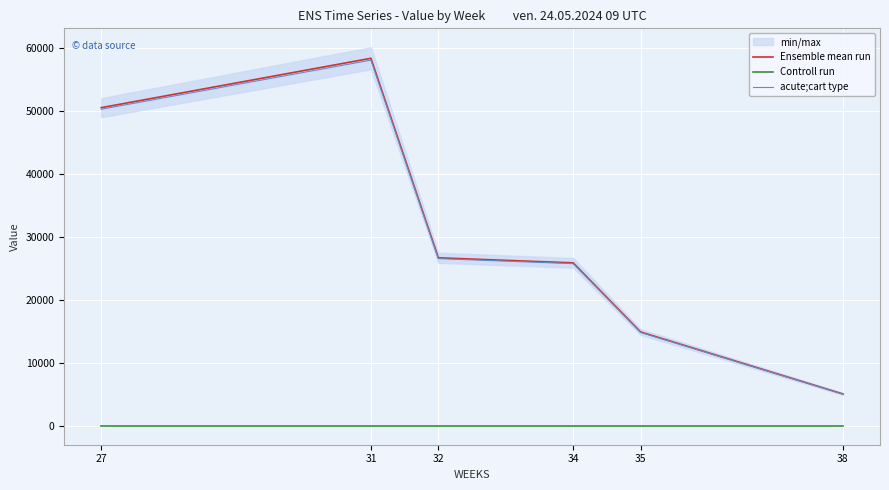

Is the value of acute;cart type at 31 greater than the value of Controll run at 34?

Yes